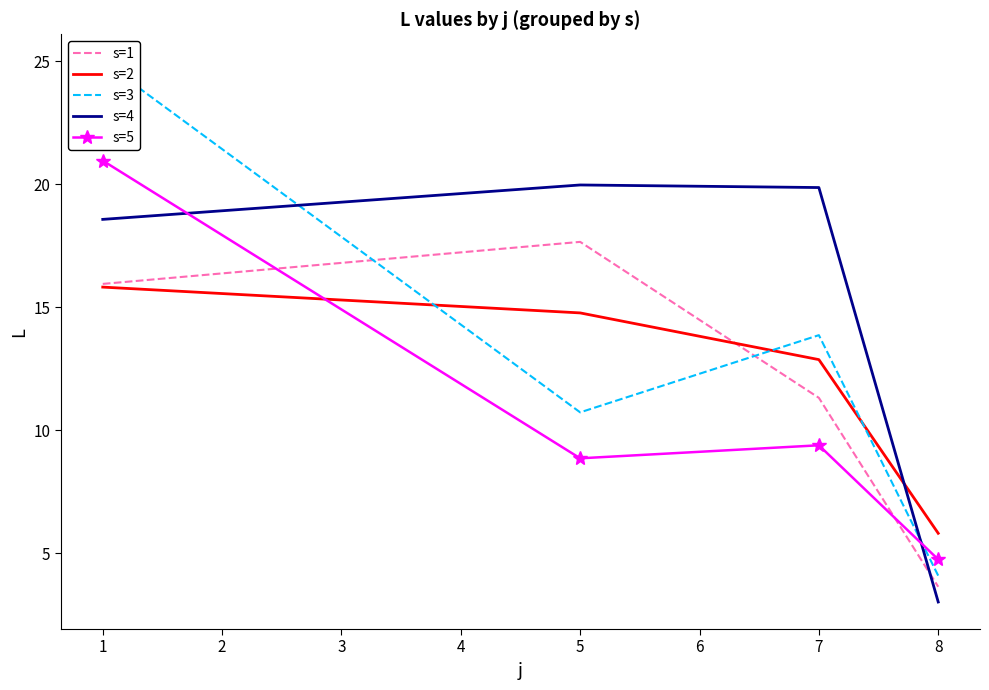

True or false: s=4 and s=1 intersect in this chart.

True